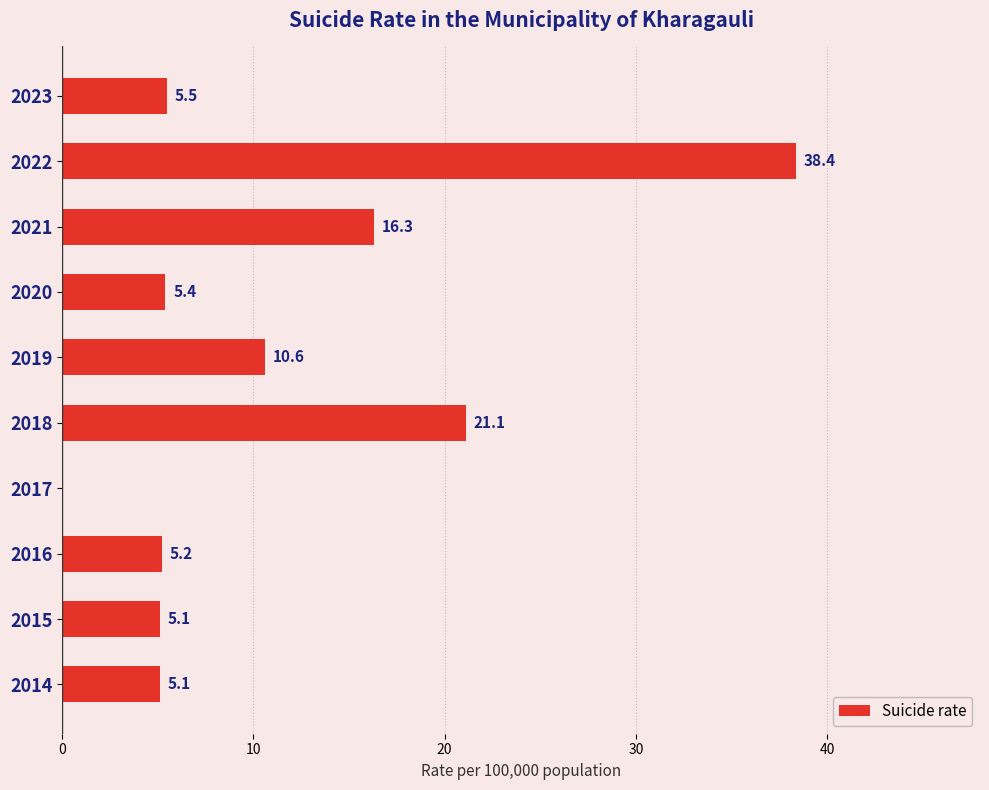

What is the sum of all values?

112.7